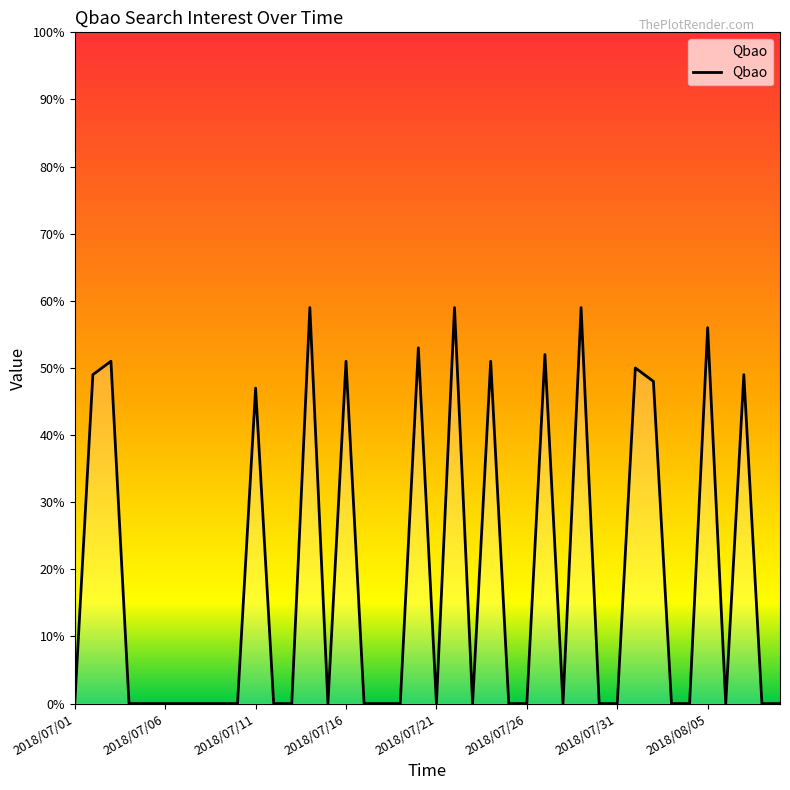

What is the greatest value displayed?

59